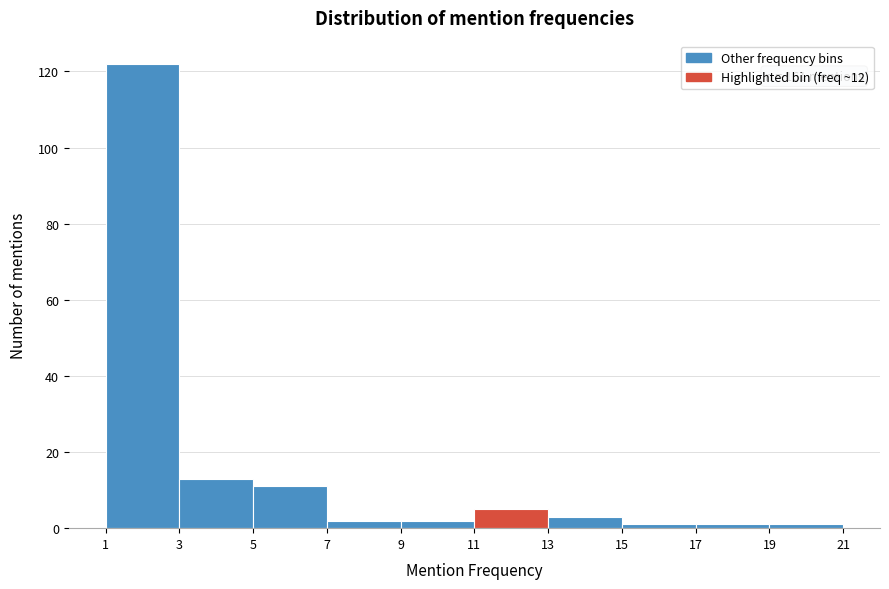

Which range on the x-axis has the tallest bar?

1 to 3